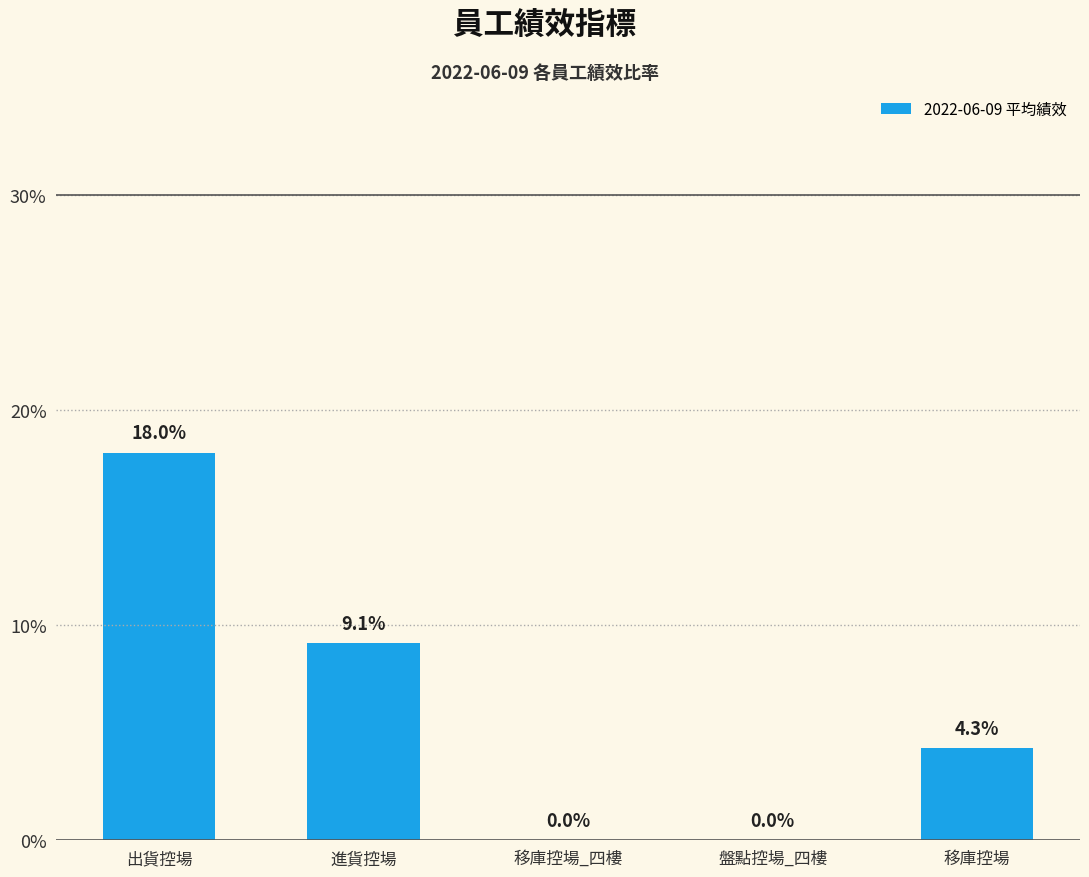

What is the label of the 5th bar from the left?

移庫控場